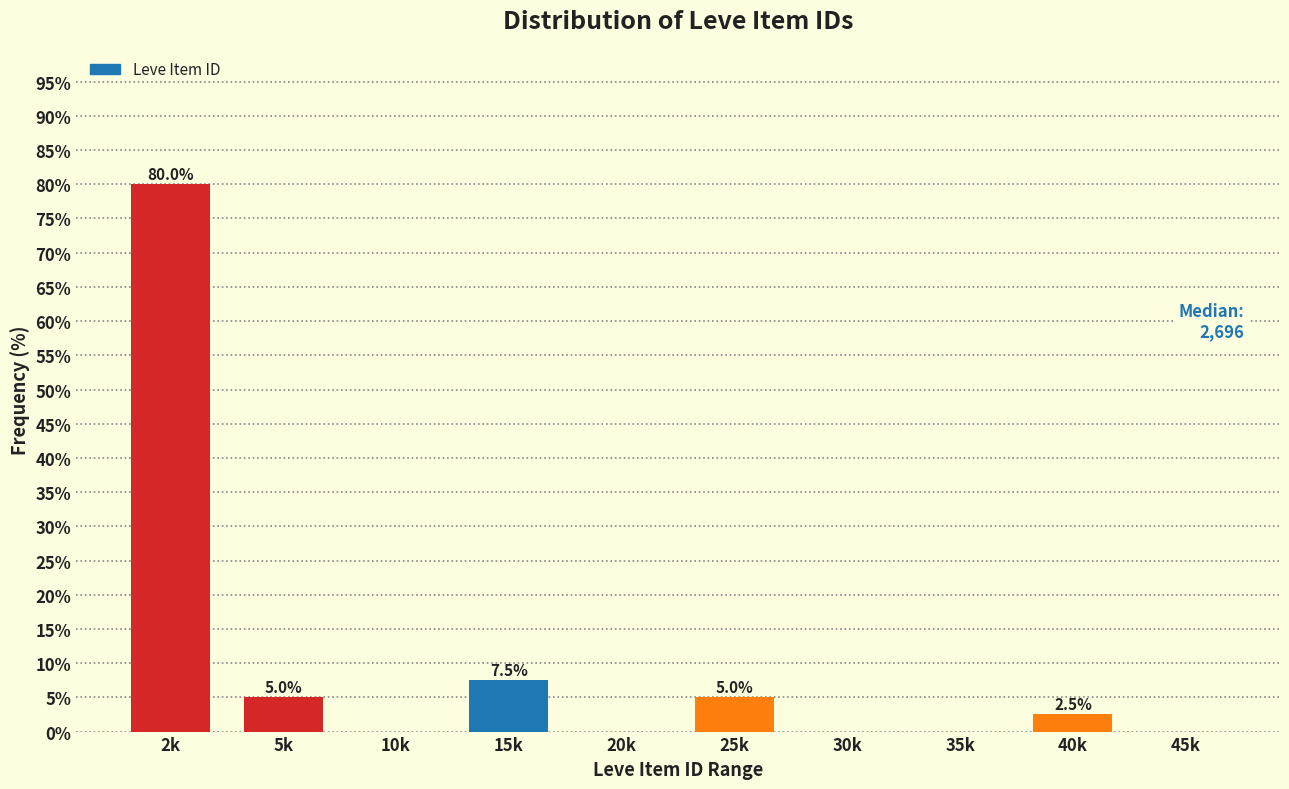

Reading right to left, list all the values displayed in this chart.

45k=0.0	40k=2.5	35k=0.0	30k=0.0	25k=5.0	20k=0.0	15k=7.5	10k=0.0	5k=5.0	2k=80.0